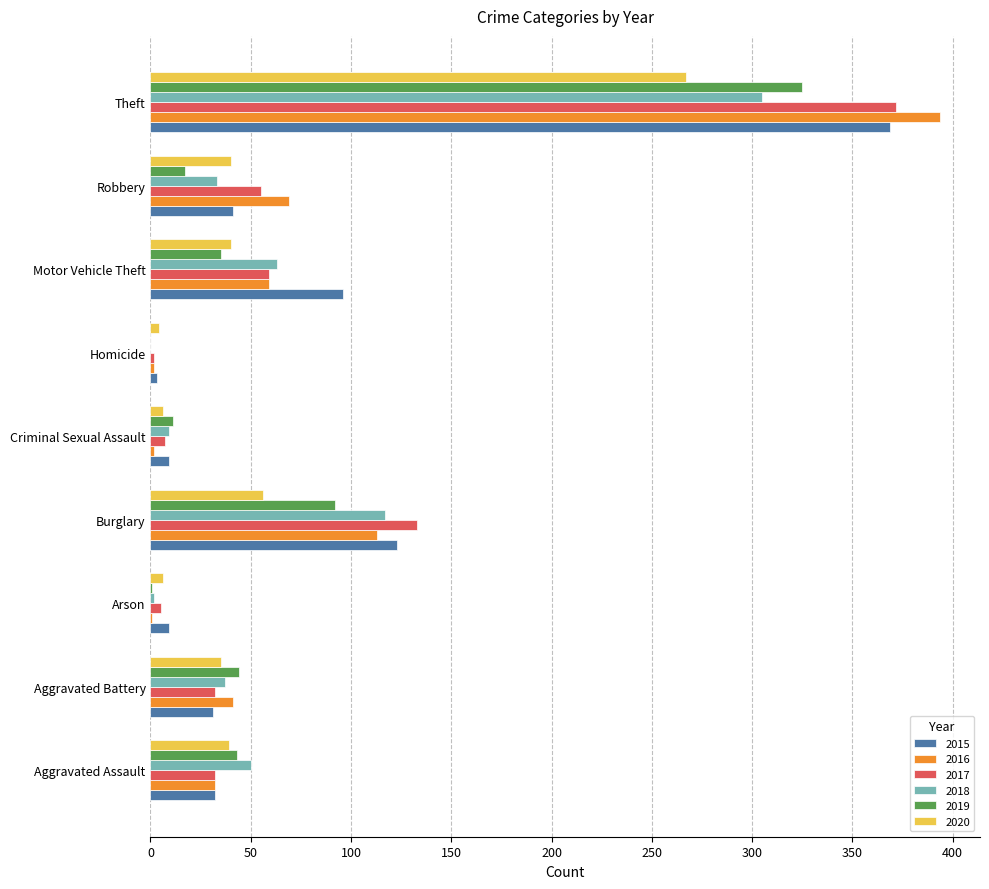

Count the number of categories in the chart.

9